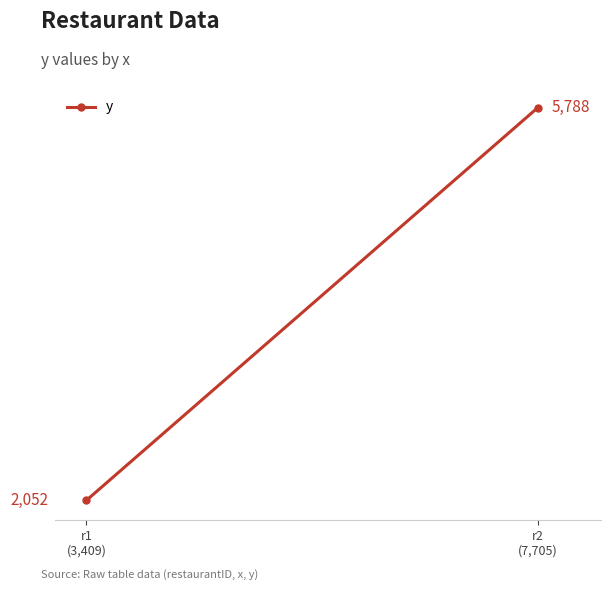

Which has a higher value, r1
(3,409) or r2
(7,705)?

r2
(7,705)